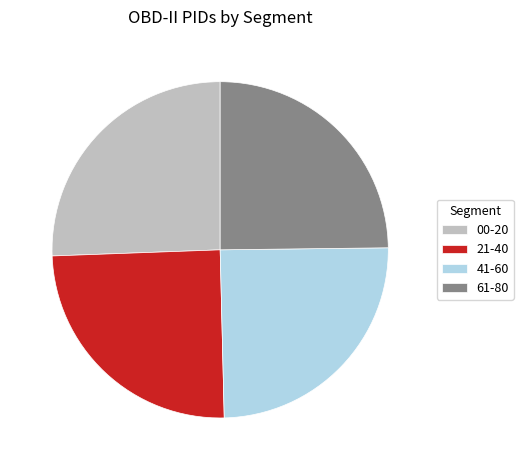

Is it true that 21-40 is 36% of the pie?

False